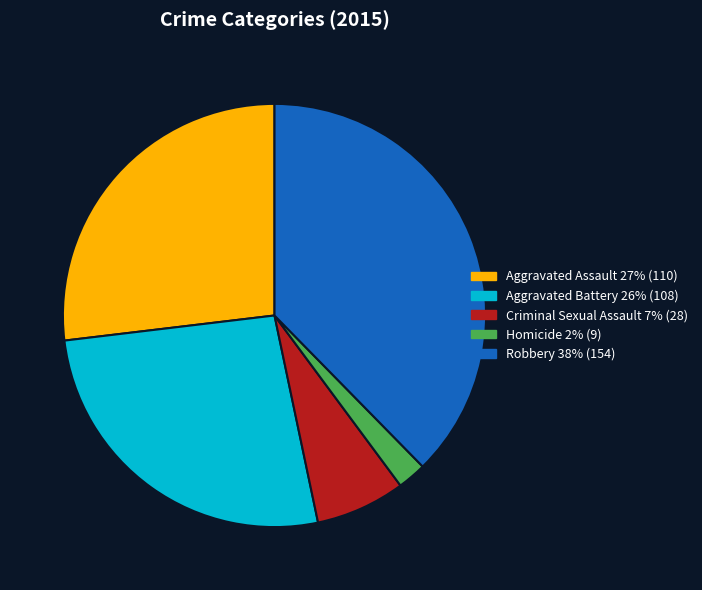

Does Criminal Sexual Assault 7% (28) account for over 50% of the chart?

No